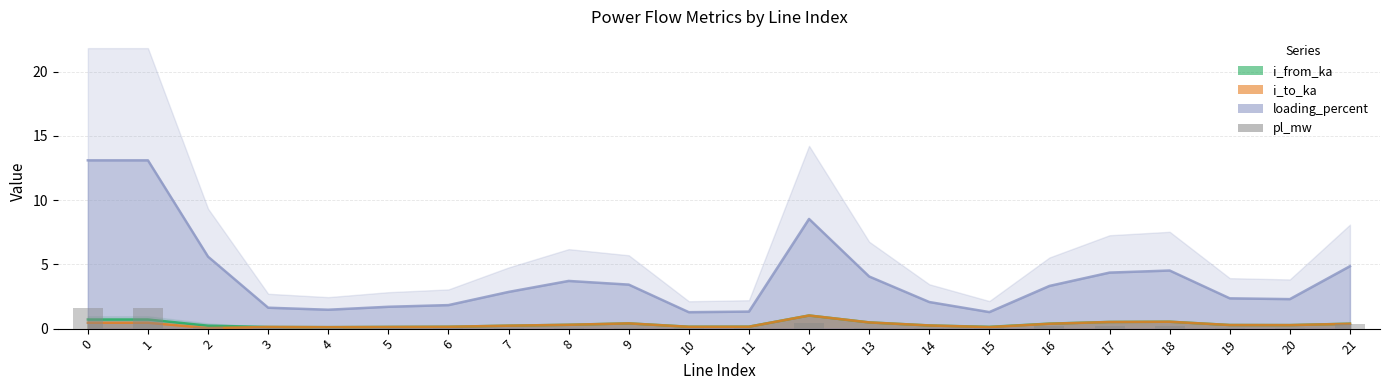

Count the number of data series in this chart.

4